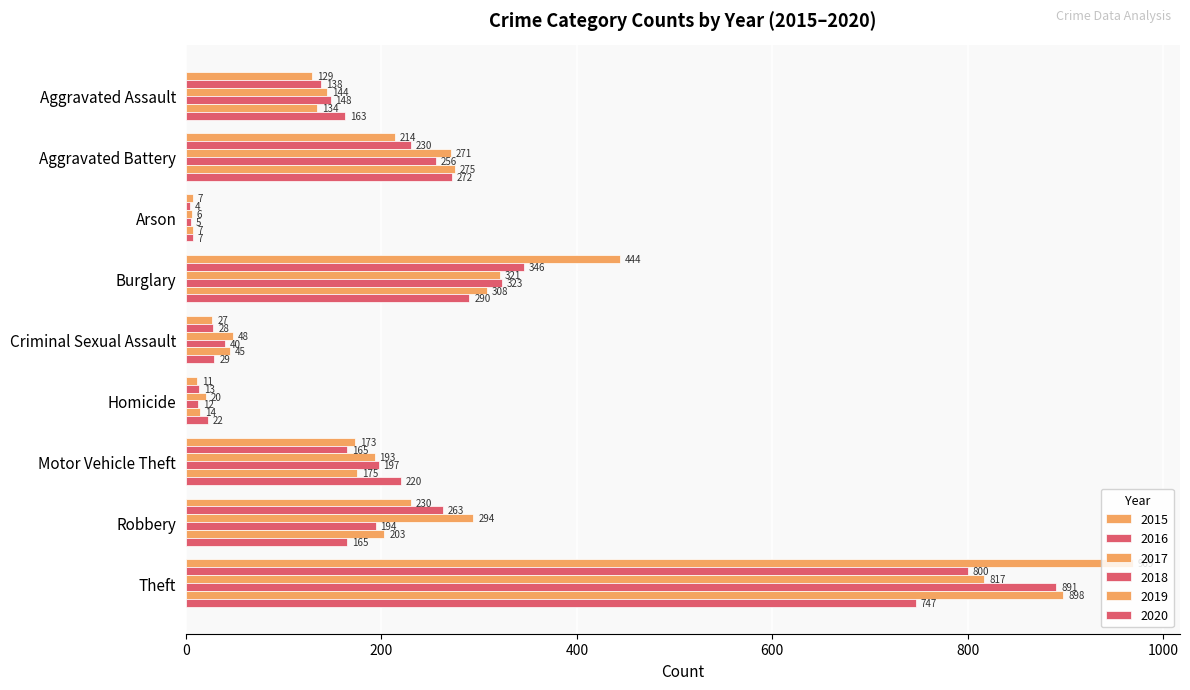

How many series are shown in this chart?

6